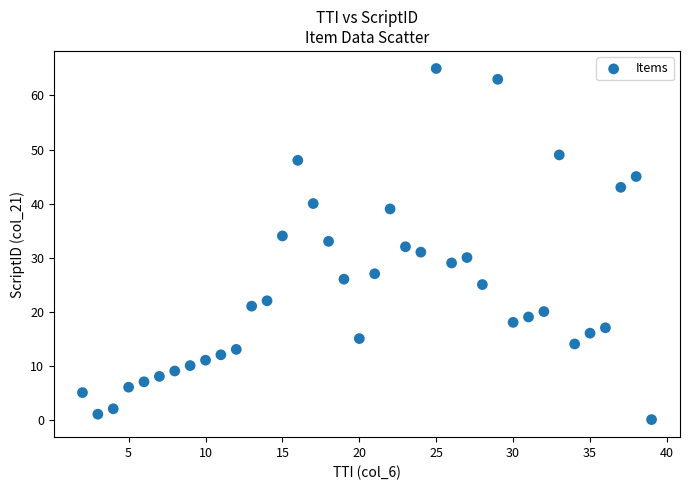

What is the range of X values (max minus min)?

37